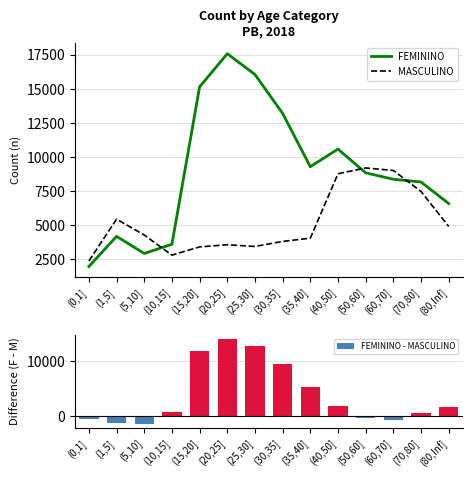

Between (50,60] and (70,80], which series saw the biggest shift?

MASCULINO